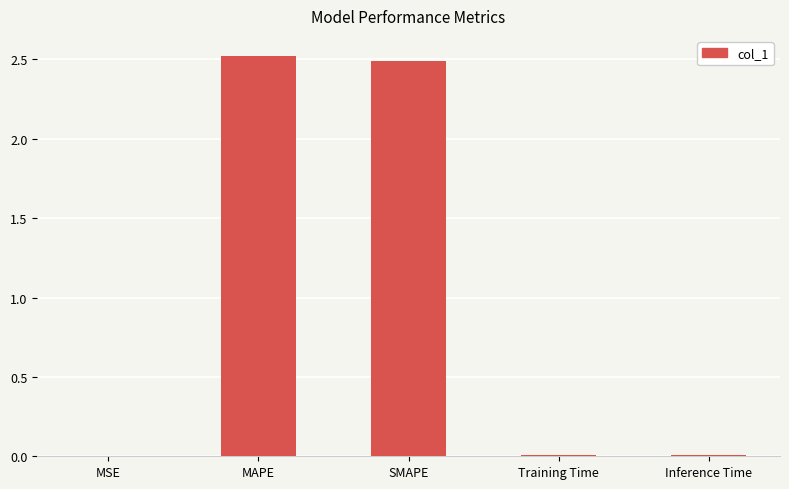

Is it true that the value at MAPE is 1.4?

False